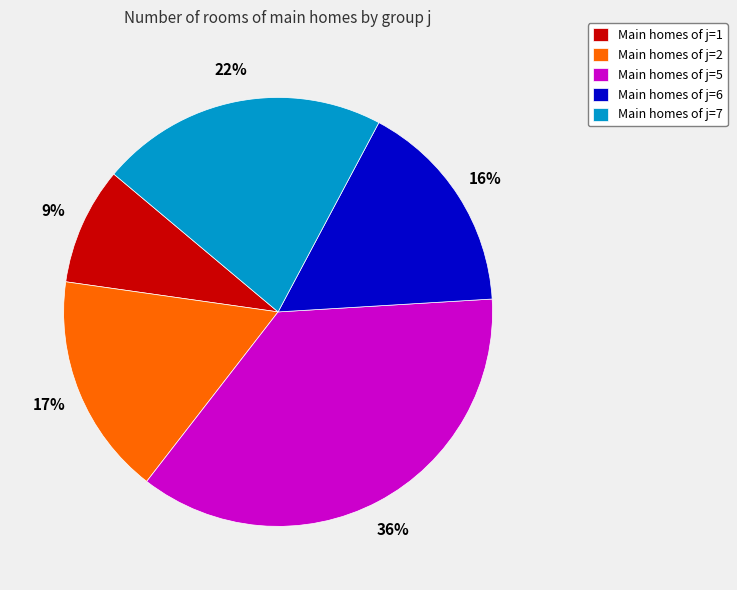

Is there a majority slice in this chart?

No